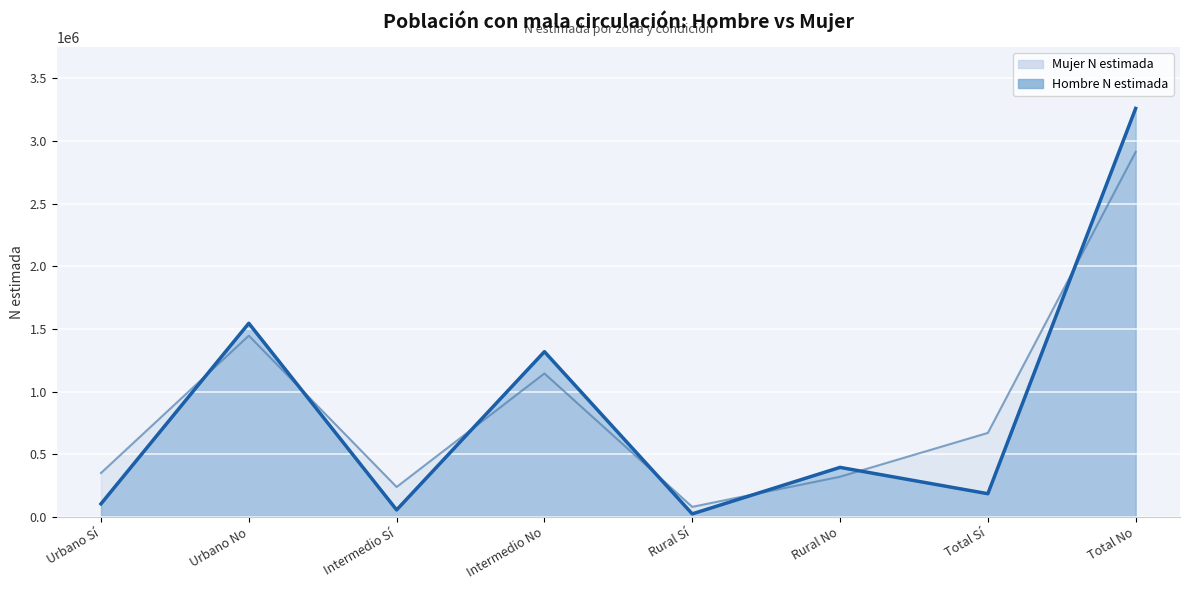

Rank the series at Total No from highest to lowest value.

Hombre N estimada, Mujer N estimada